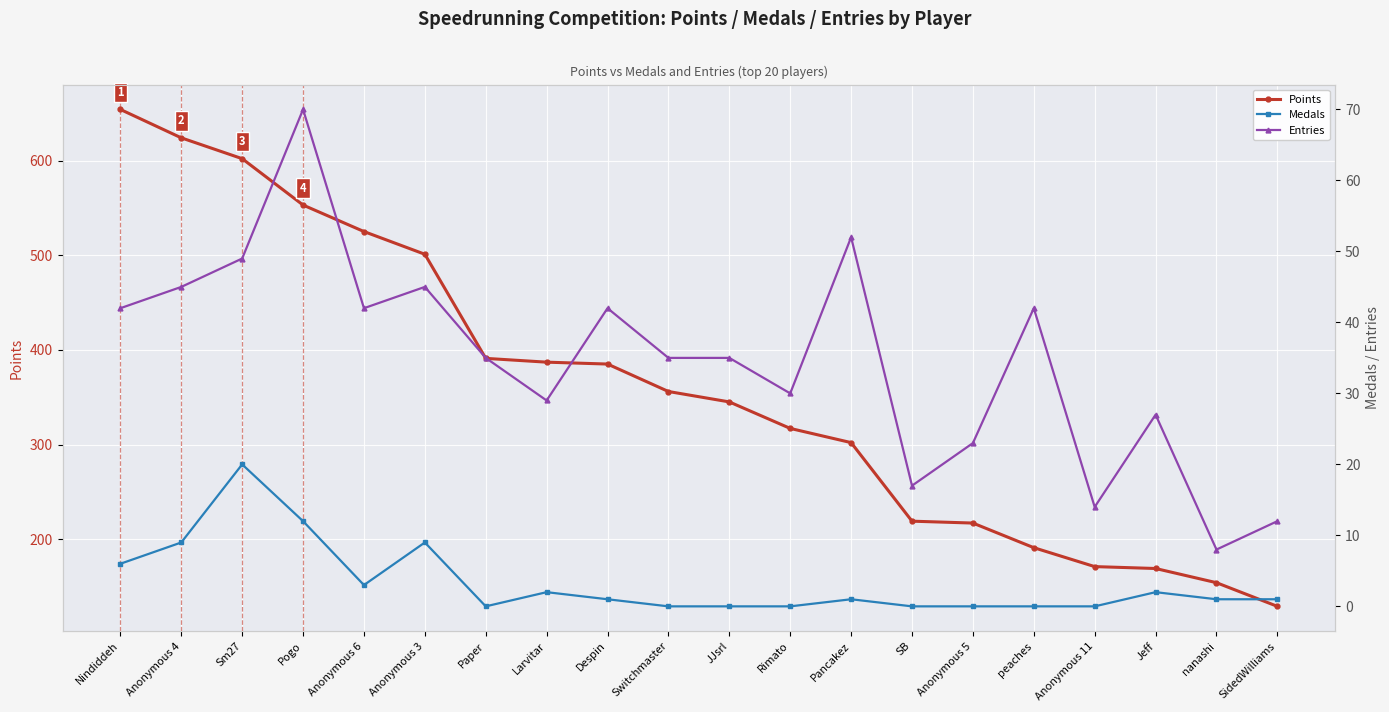

How many distinct data groups are displayed?

3